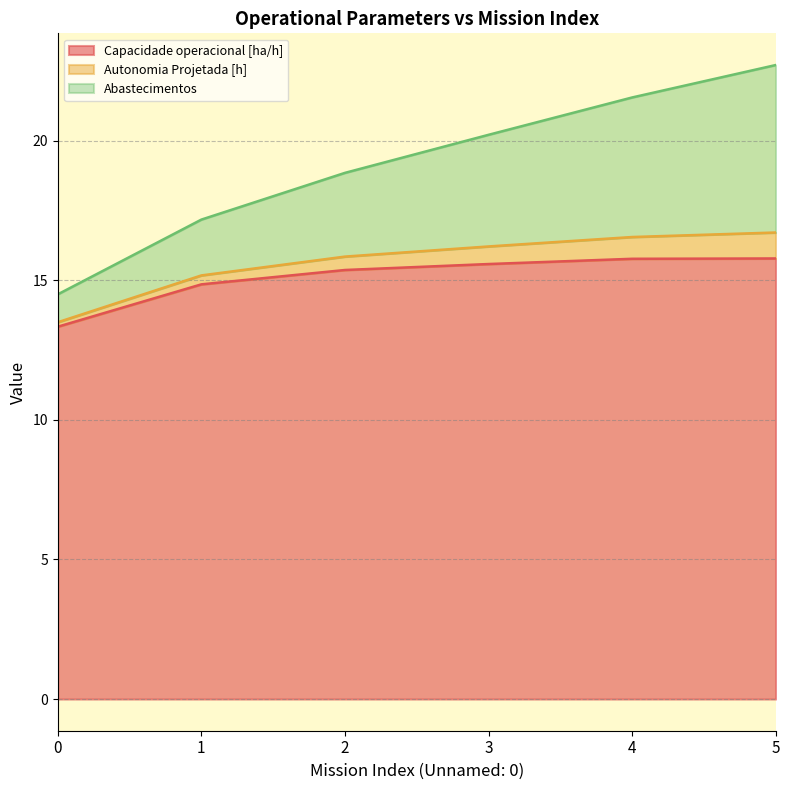

What are all the series names shown in the legend?

Capacidade operacional [ha/h], Autonomia Projetada [h], Abastecimentos